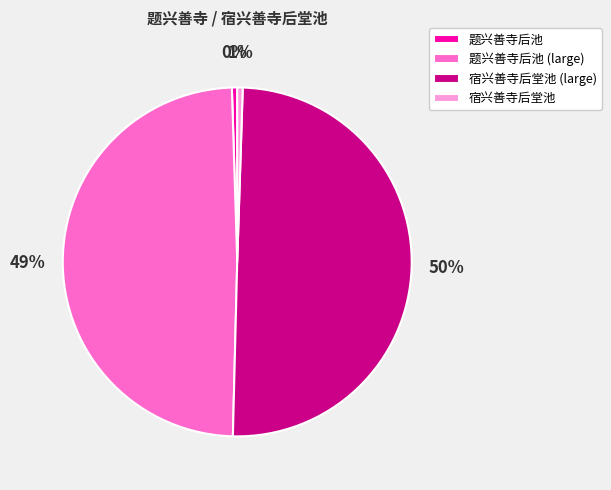

Does 宿兴善寺后堂池 represent more than half of the total?

No